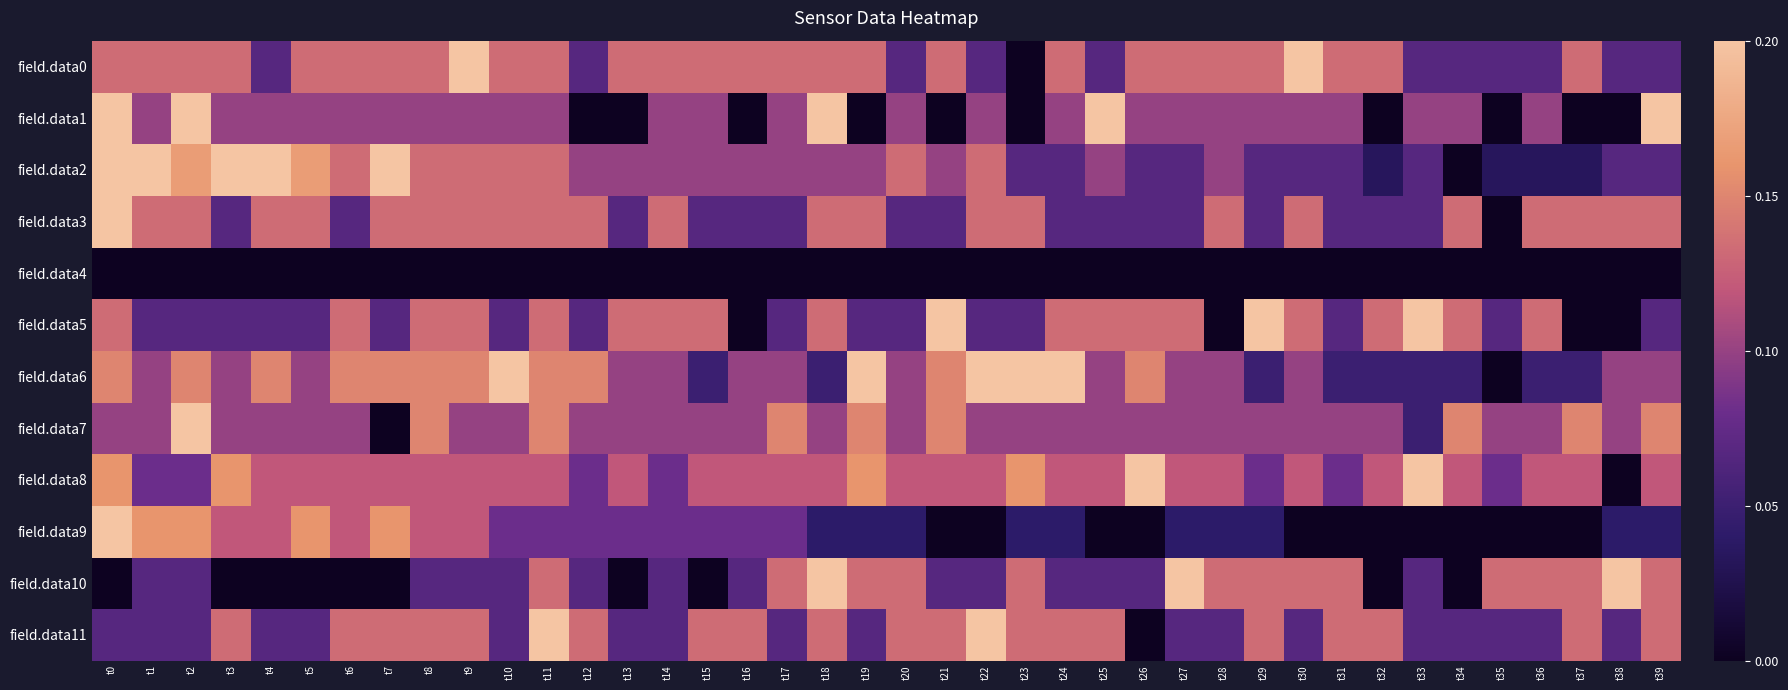

At which category is the sum across all series the highest?

t0